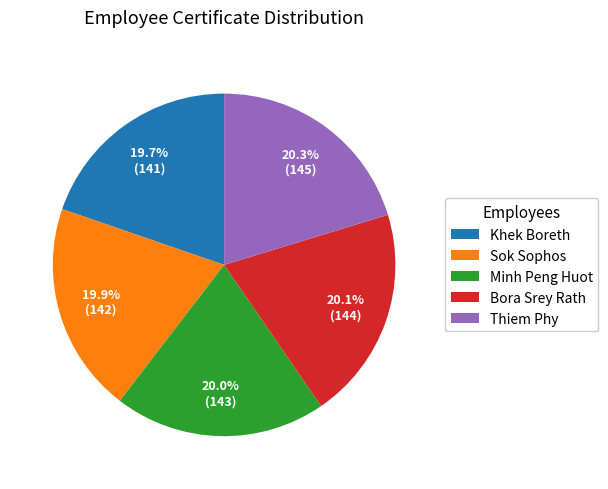

To the nearest percent, what percentage of the pie is Minh Peng Huot?

20%